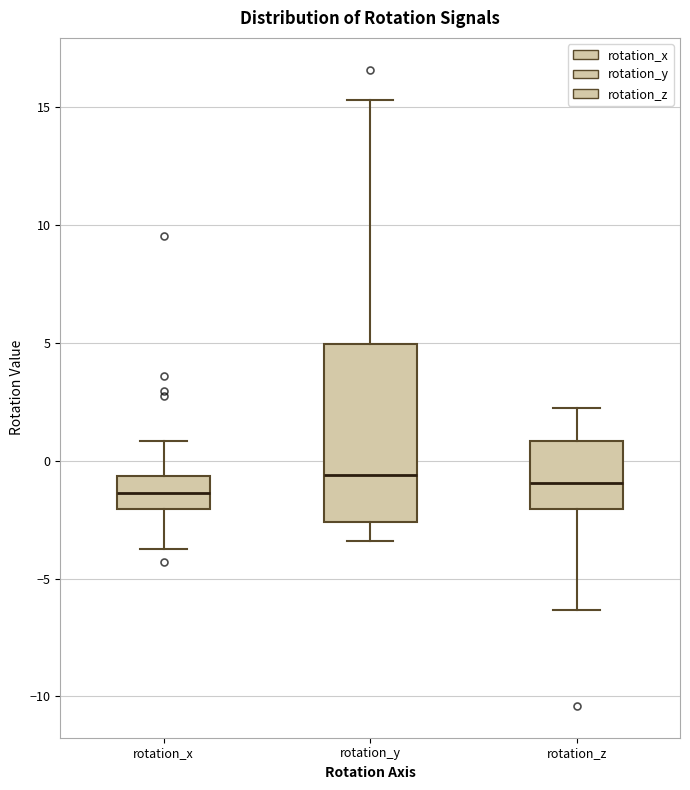

Reading left to right, read every box against the y-axis: the position of its median line, the range the box covers, and the ends of its whiskers. The values are not printed on the chart, so give them approximately, as read against the axis.

rotation_x: median -1.5, box -2.0 to -0.5, whiskers -3.5 to 1.0
rotation_y: median -0.5, box -2.5 to 5.0, whiskers -3.5 to 15.5
rotation_z: median -1.0, box -2.0 to 1.0, whiskers -6.5 to 2.0